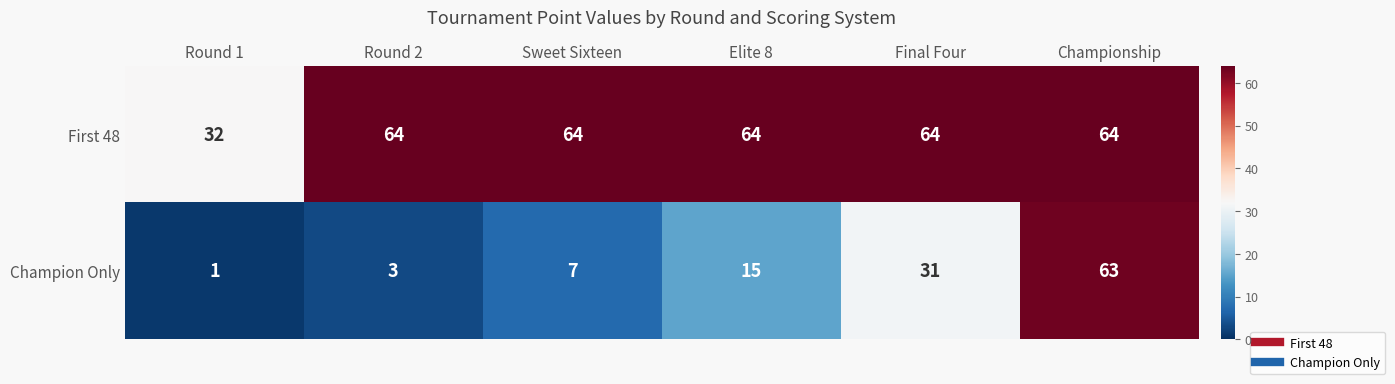

What is the difference between the maximum and minimum values in the Champion Only series?

62